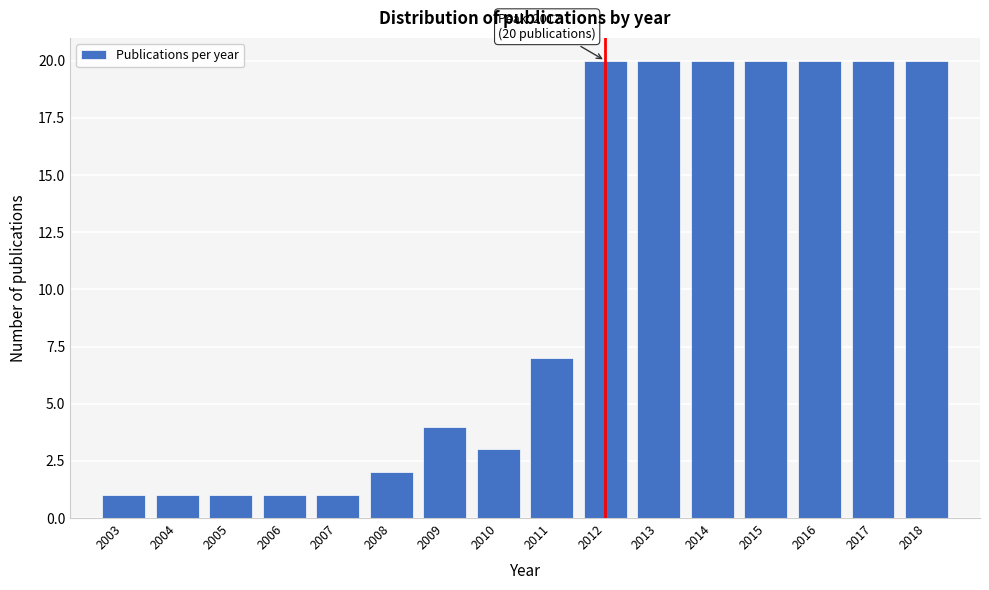

Reading right to left, list all the values displayed in this chart.

20	20	20	20	20	20	20	7	3	4	2	1	1	1	1	1